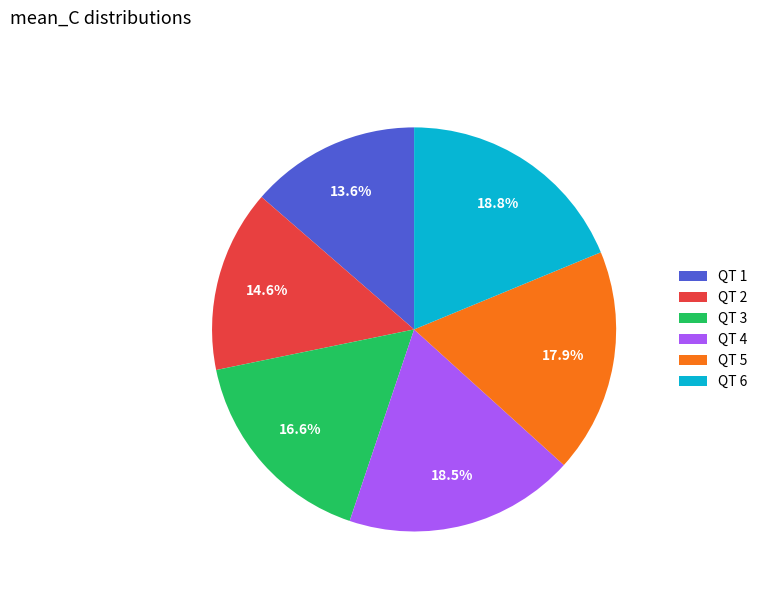

How many slices are in this pie chart?

6